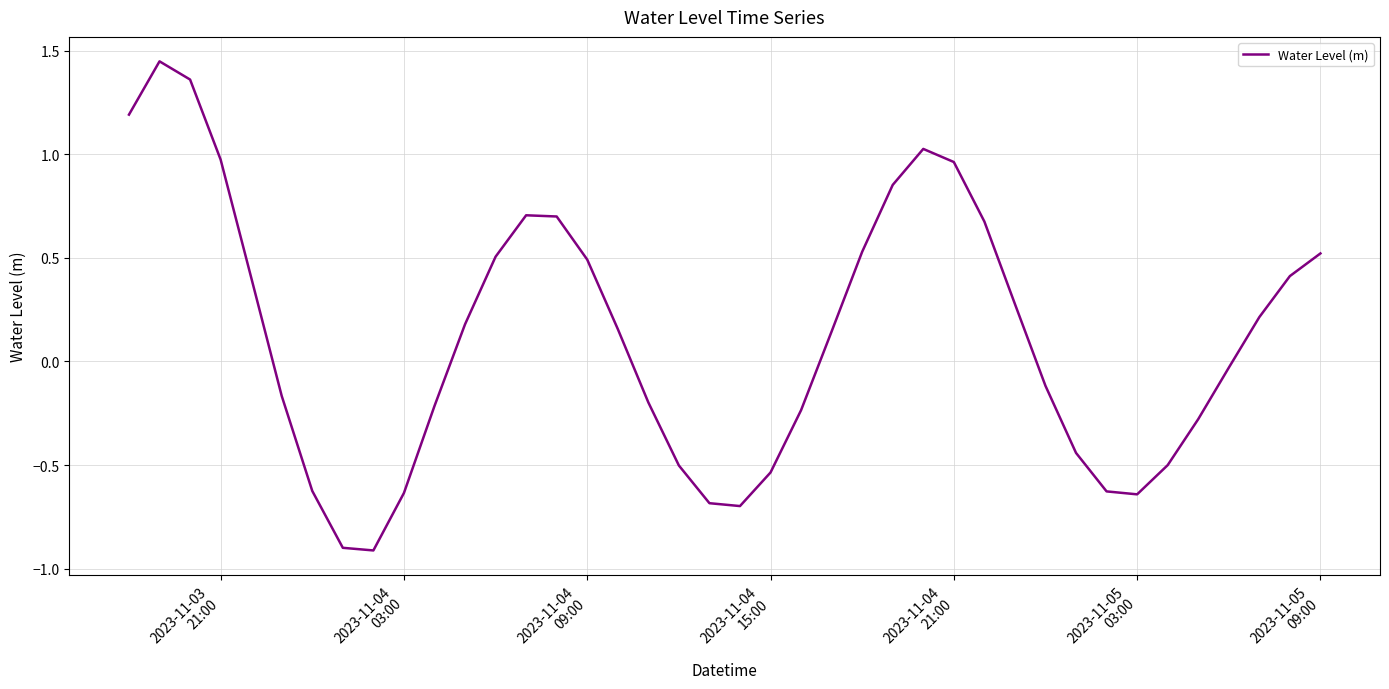

What is the minimum value shown in the chart?

-0.9